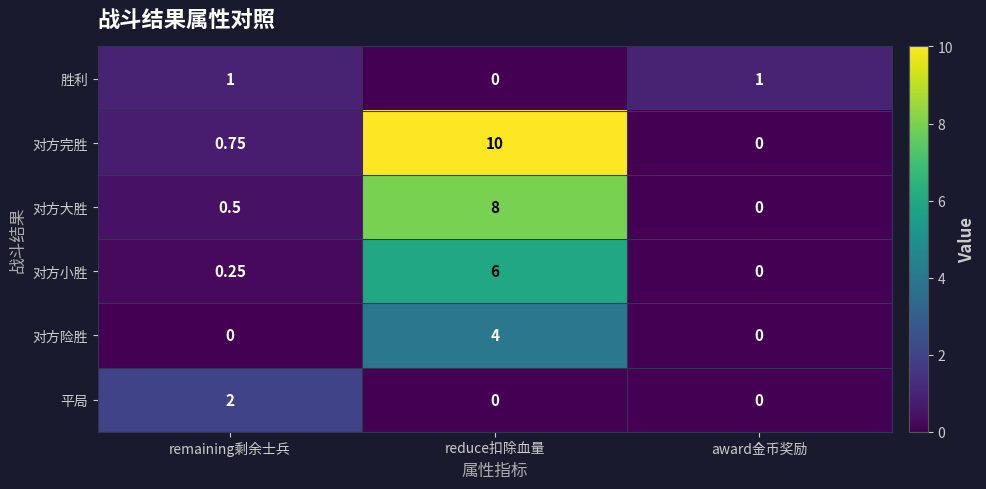

At which label does 对方小胜 reach its minimum?

award金币奖励